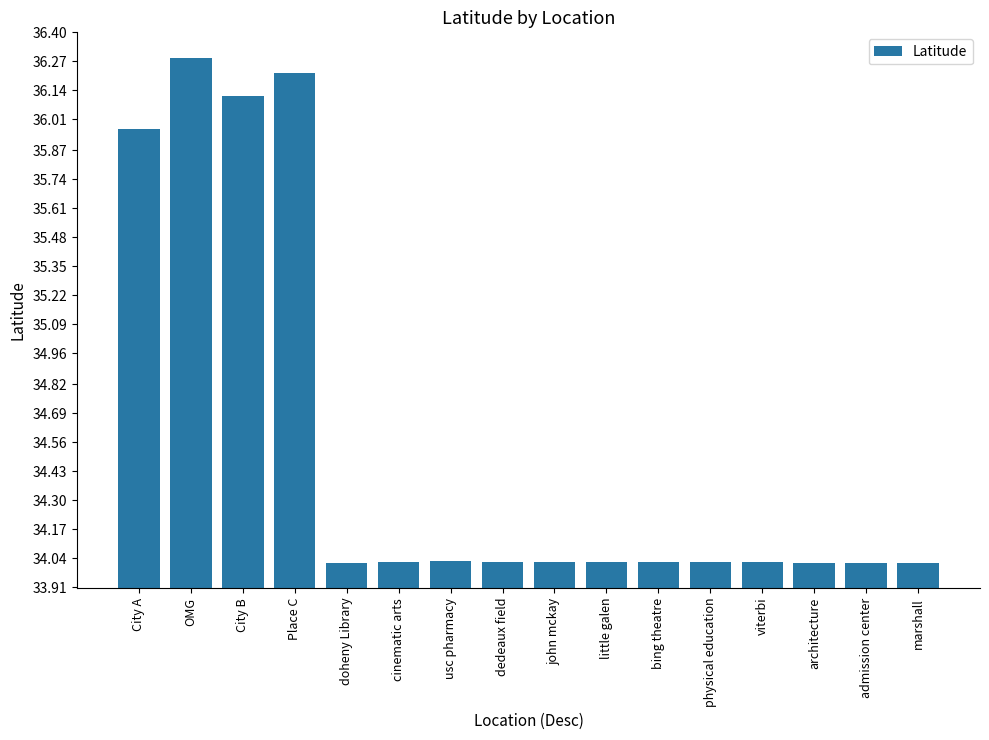

The chart shows a value of 44.8 at cinematic arts. True or false?

False